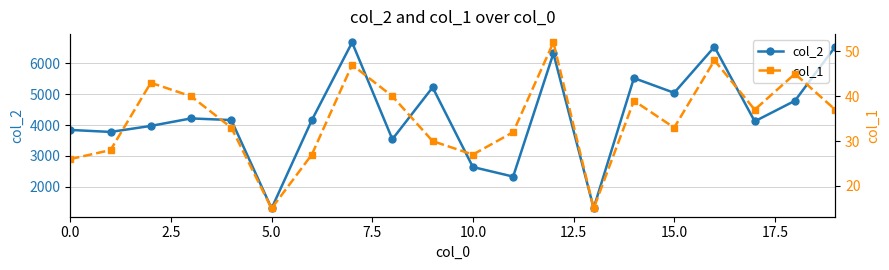

In col_2, how many points are higher than both neighbors (excluding endpoints)?

6